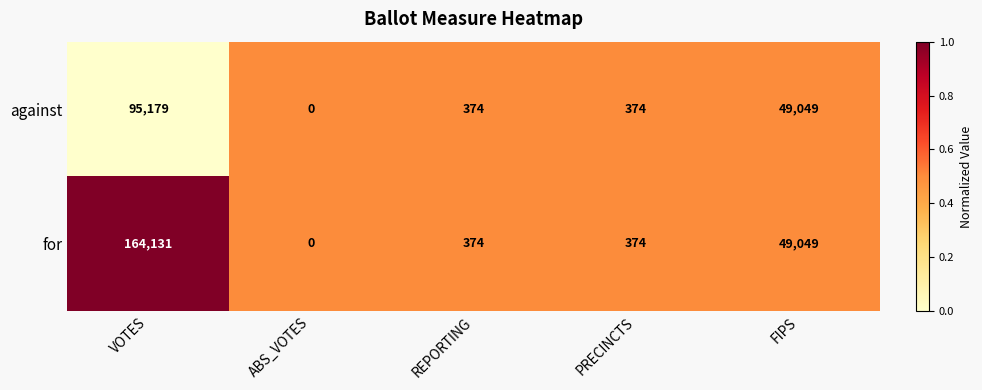

What is the maximum value shown in the chart?

164131